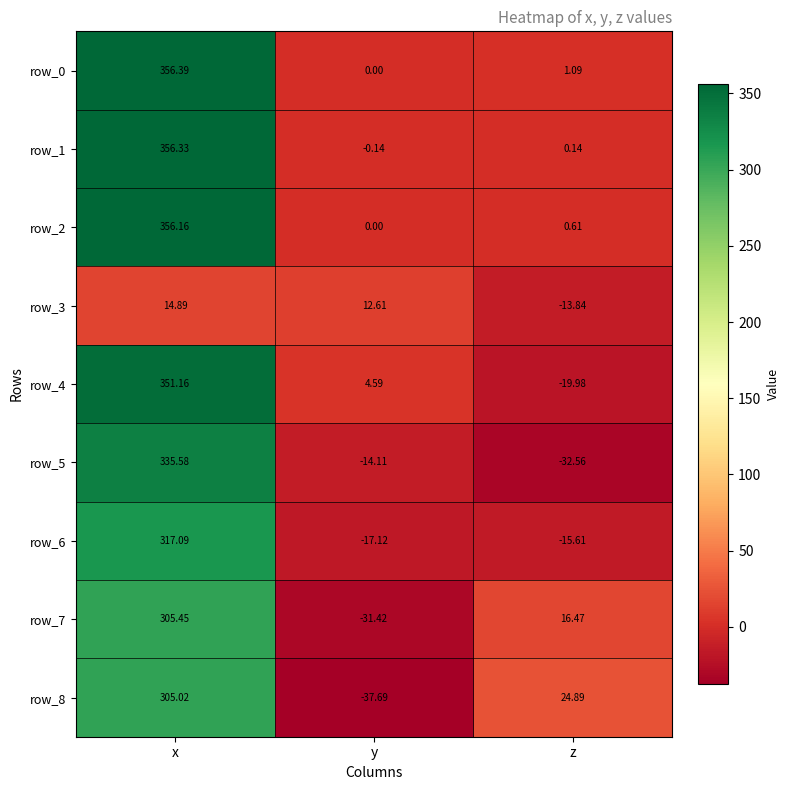

List the labels in order of row_2 value, largest first.

x, z, y